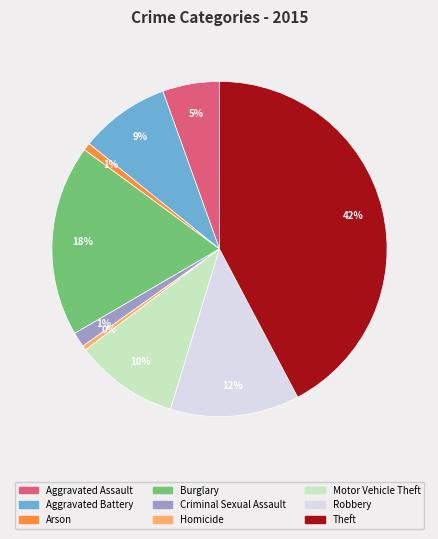

Does any single category account for the majority?

No